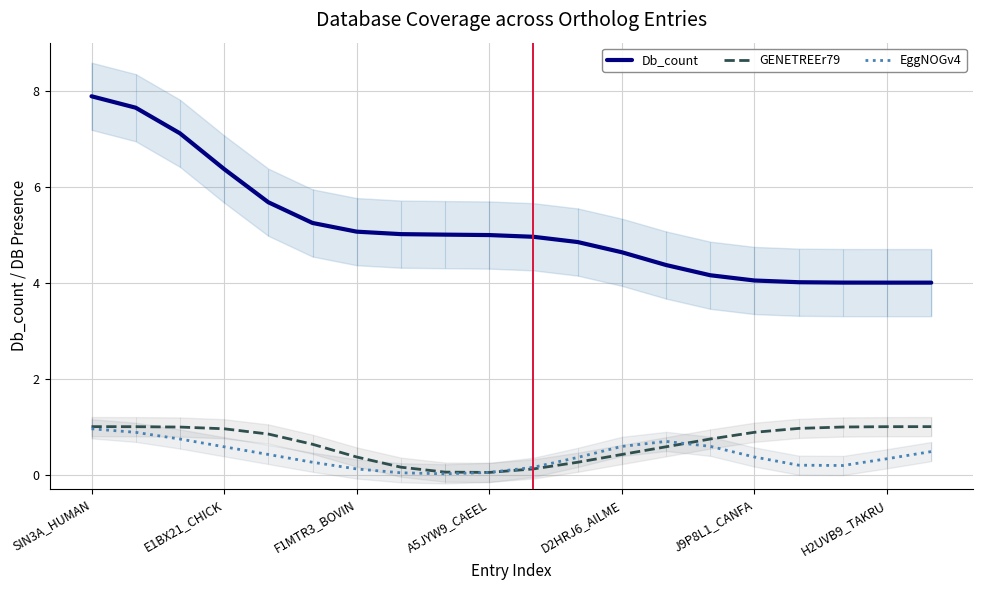

True or false: EggNOGv4 and Db_count intersect in this chart.

False